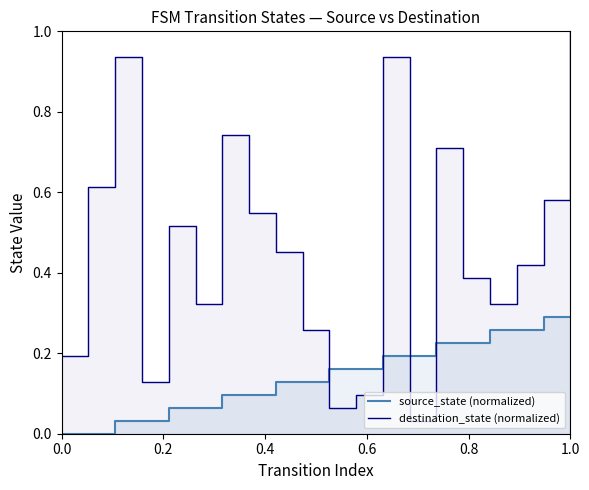

What is the difference between the highest and lowest values at 1.0?

0.7